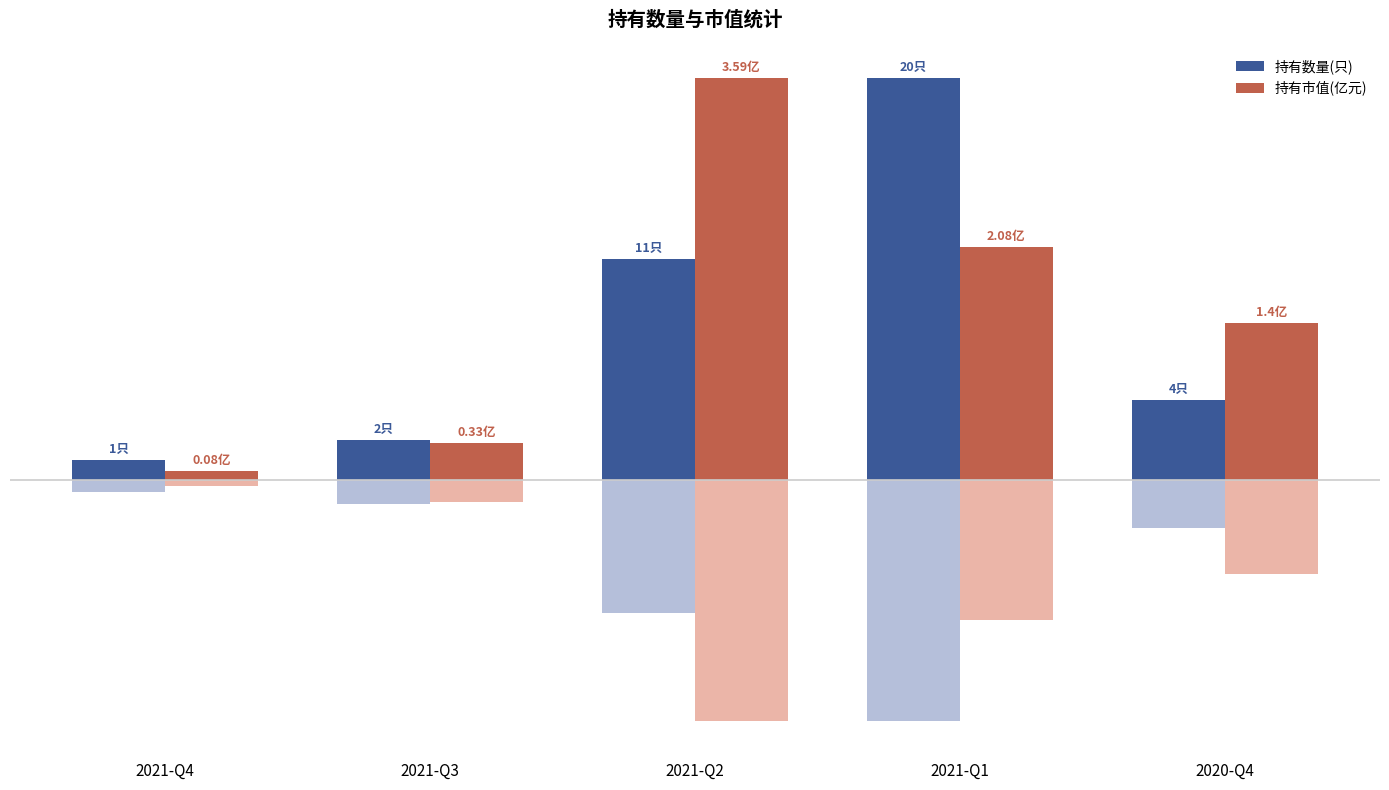

Does the chart contain any negative values?

No